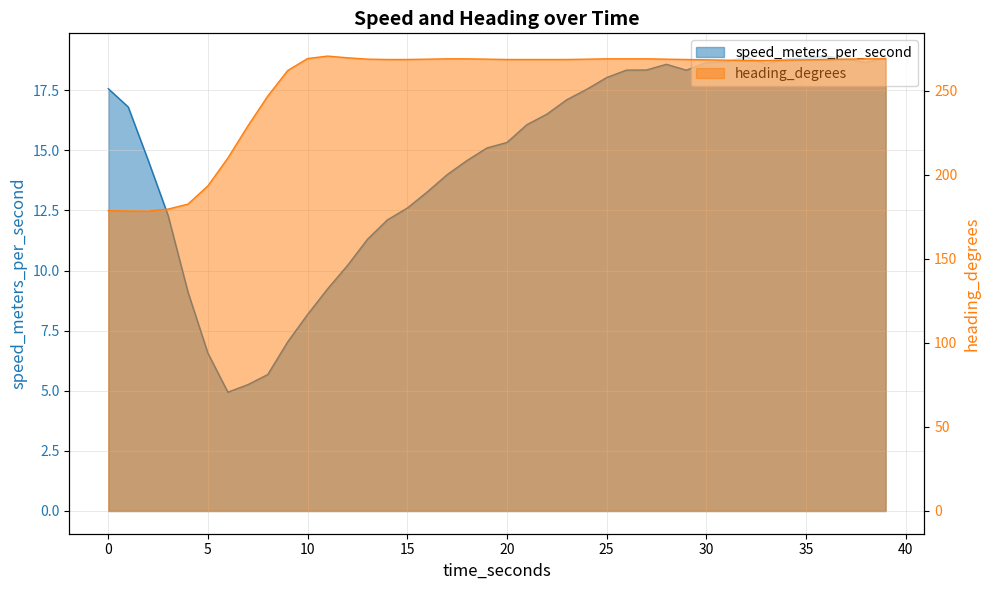

Which series has the widest spread of values?

heading_degrees